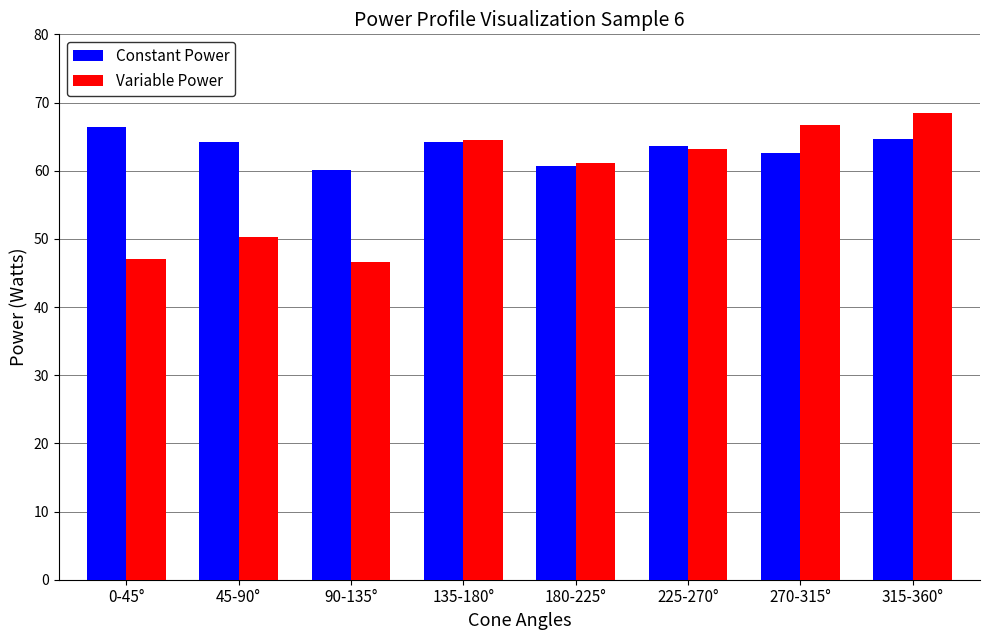

How many series are shown in this chart?

2